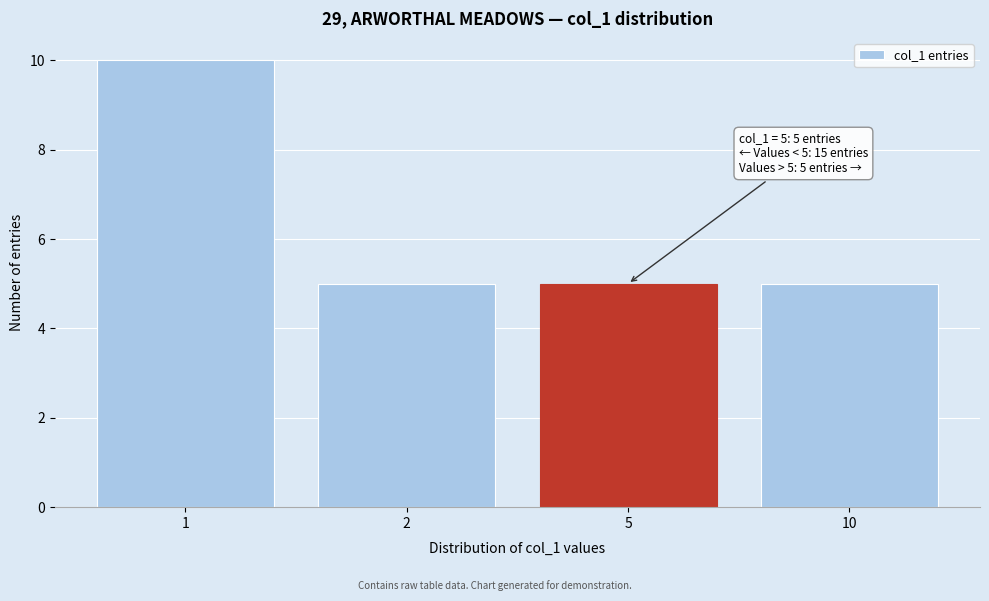

Reading right to left, what are all the values shown in this chart?

5	5	5	10